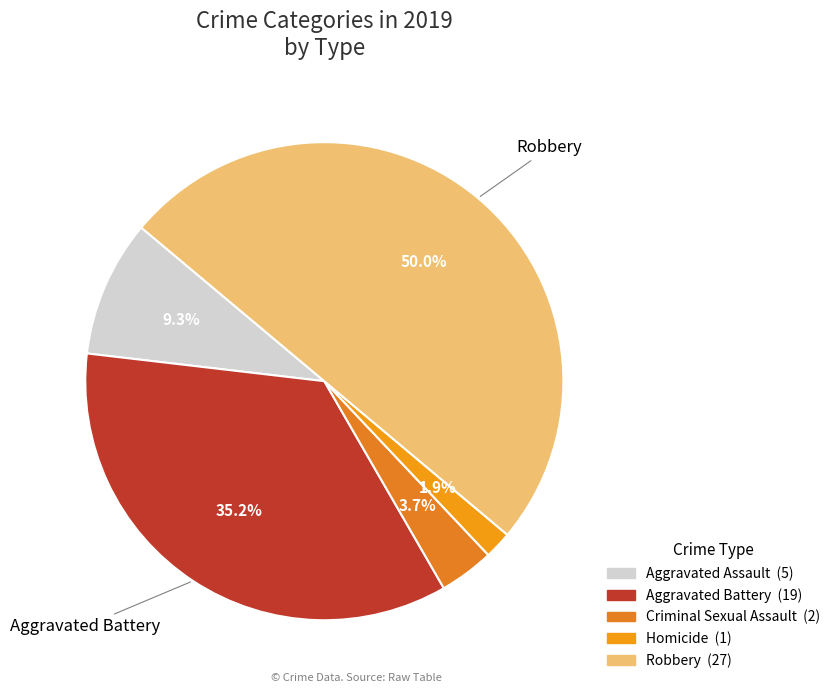

To the nearest percent, what is the average slice percentage?

20%